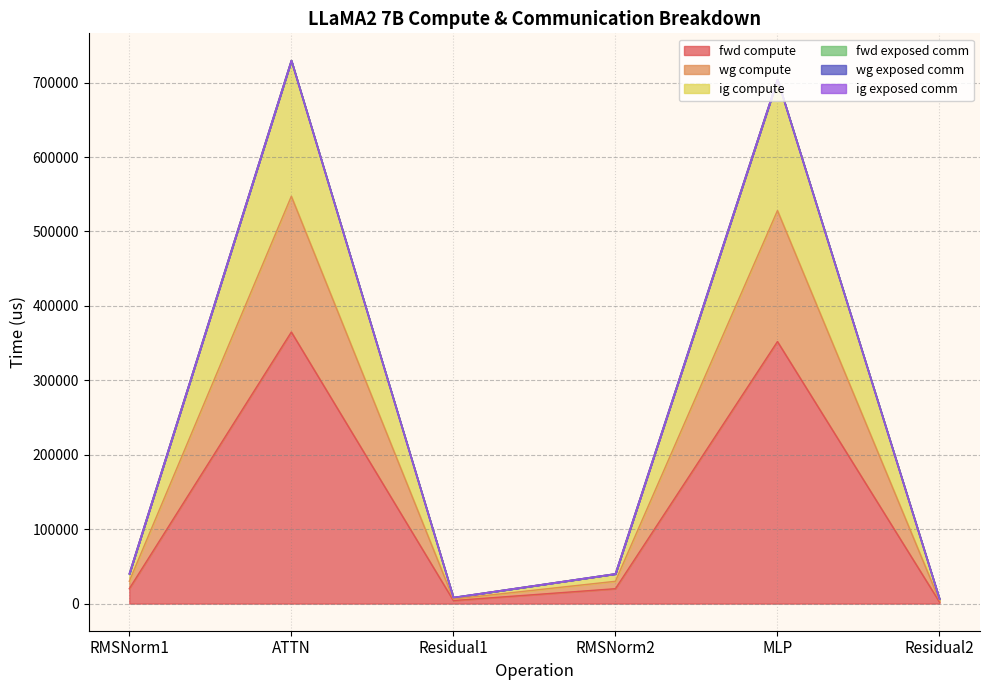

What is the label of the 6th point from the right?

RMSNorm1